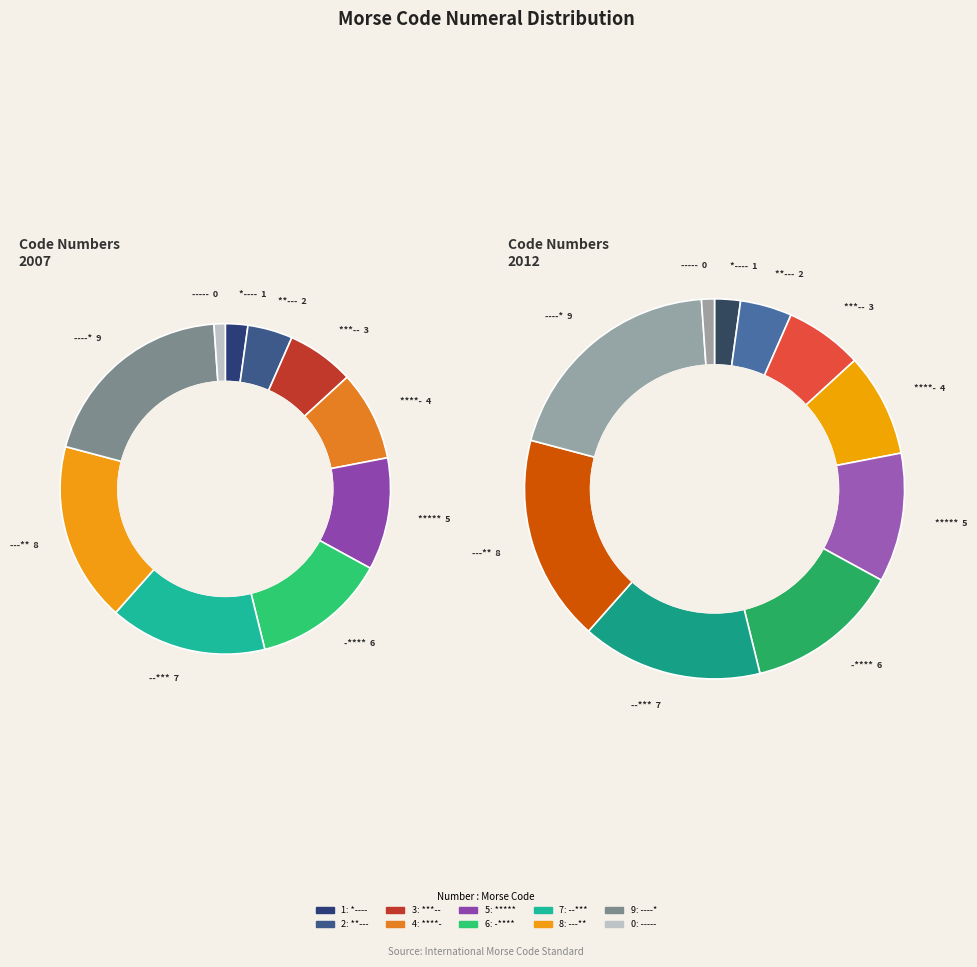

Rank the categories by value from lowest to highest.

-----, *----, **---, ***--, ****-, *****, -****, --***, ---**, ----*